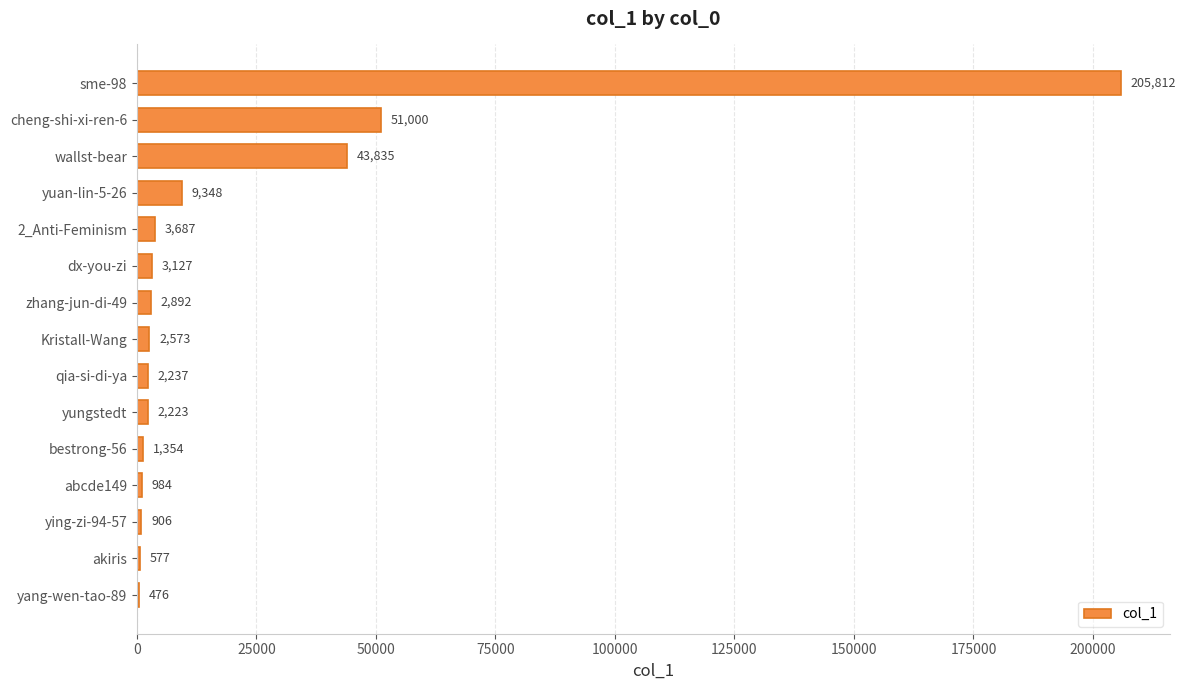

How many categories are shown in the chart?

15